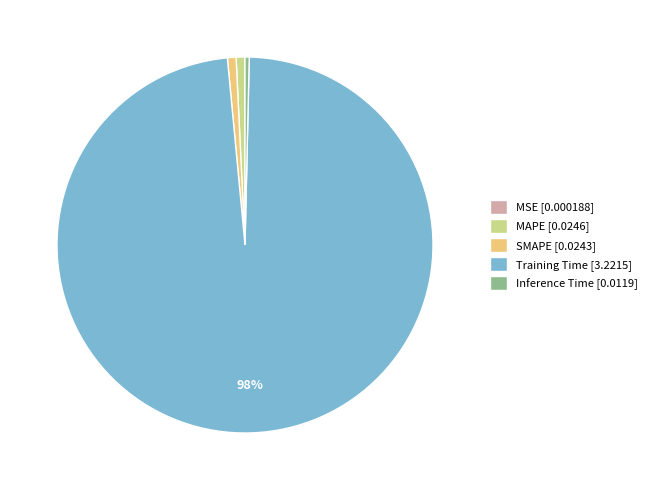

Is there any slice that represents more than half of the pie?

Yes